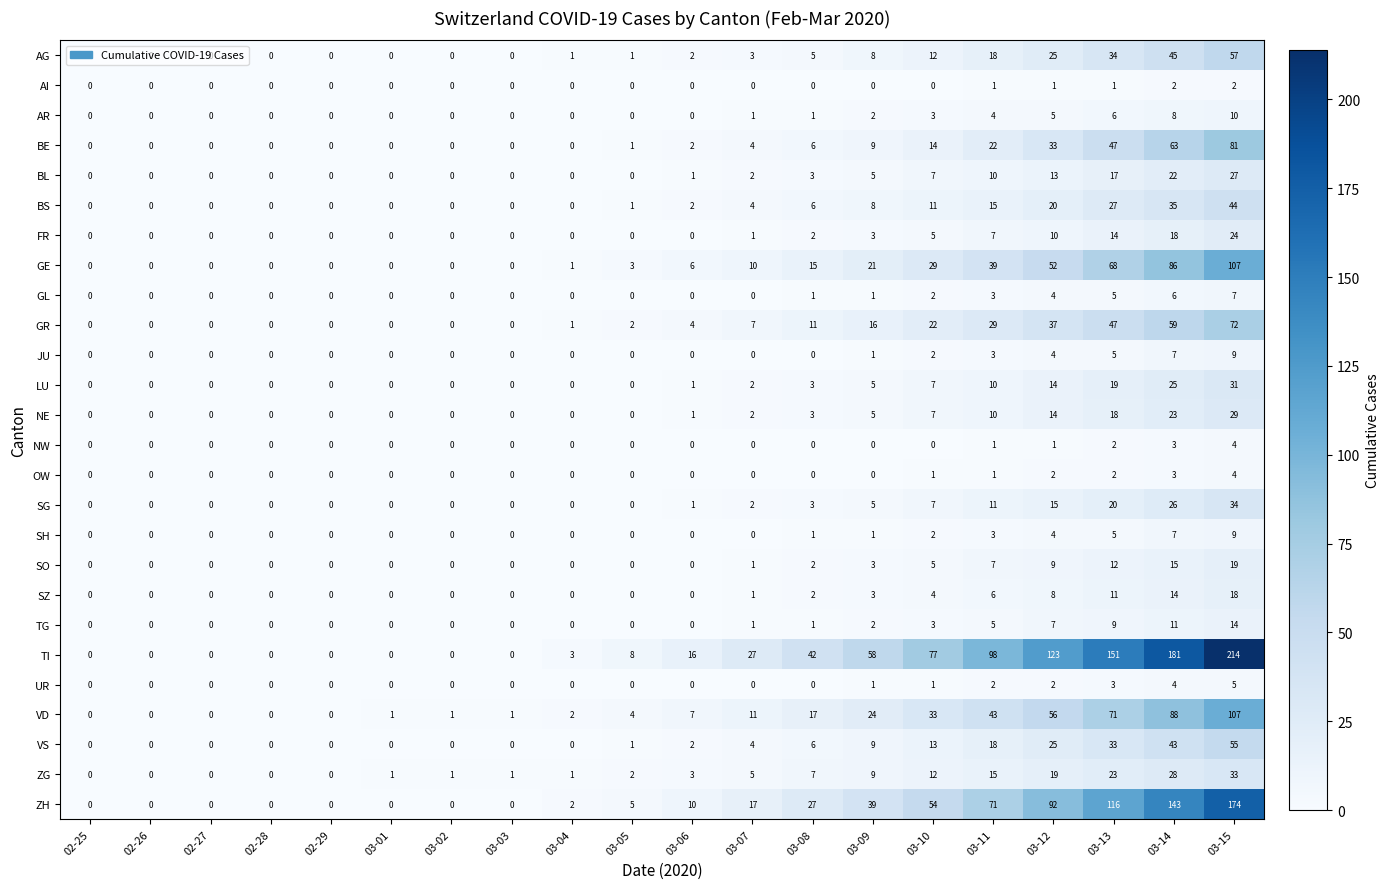

What value does the GE series have at 03-08, to the nearest 10?

20